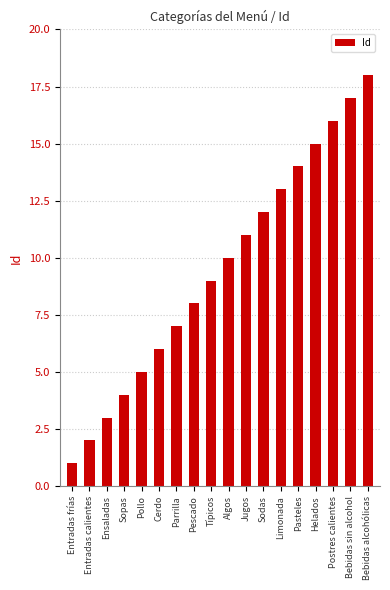

What is the sum of the values at Entradas calientes and Bebidas alcohólicas?

20